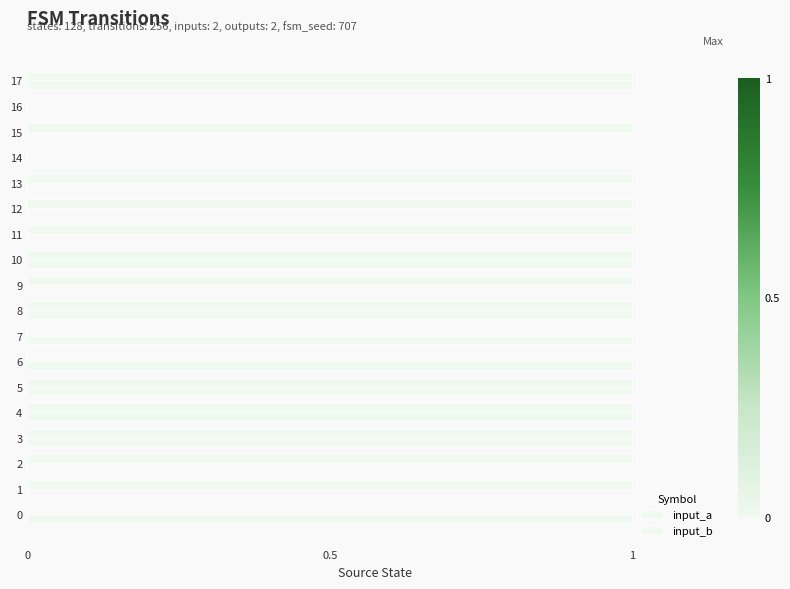

Is it true that input_b equals 0 at 5?

False